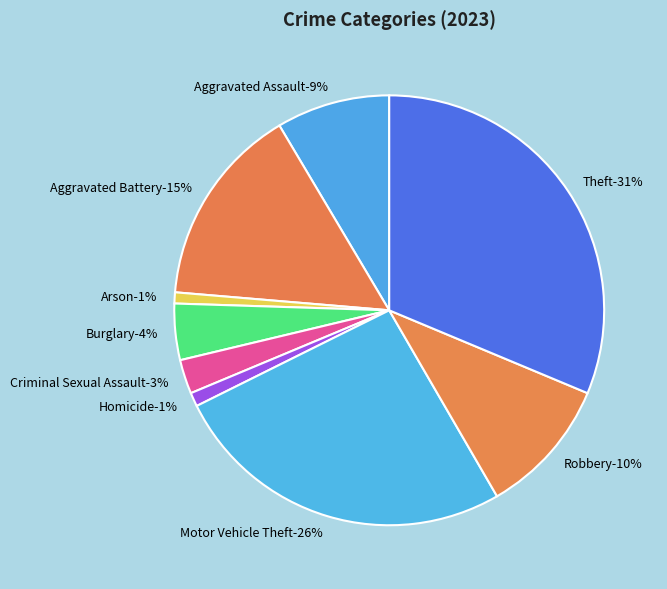

Is it true that Criminal Sexual Assault is 3% of the pie?

True